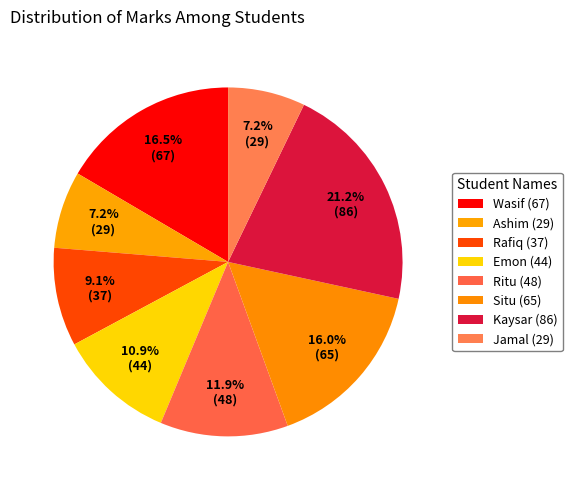

How many slices are in this pie chart?

8